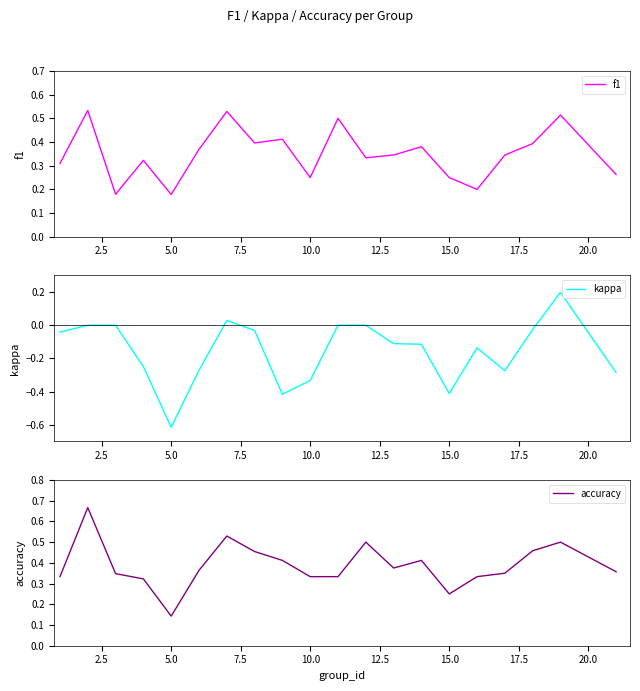

Which category has the lowest value in the kappa series?

5.0